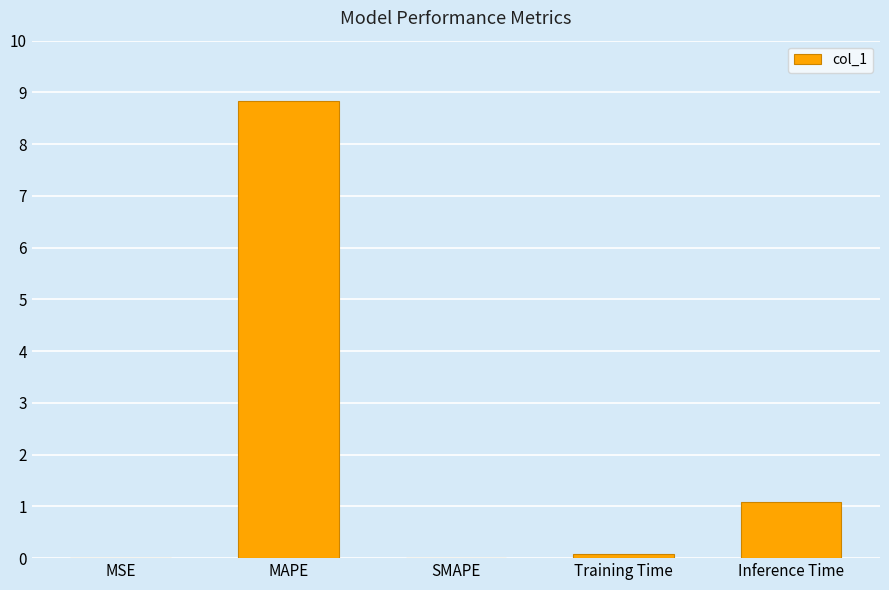

What is the sum of all values?

10.0